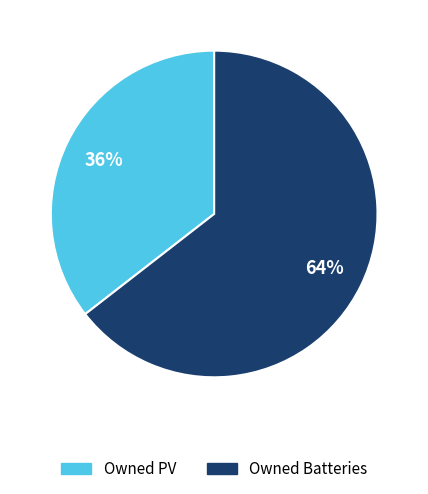

Combined, do Owned Batteries and Owned PV account for over 50%?

Yes